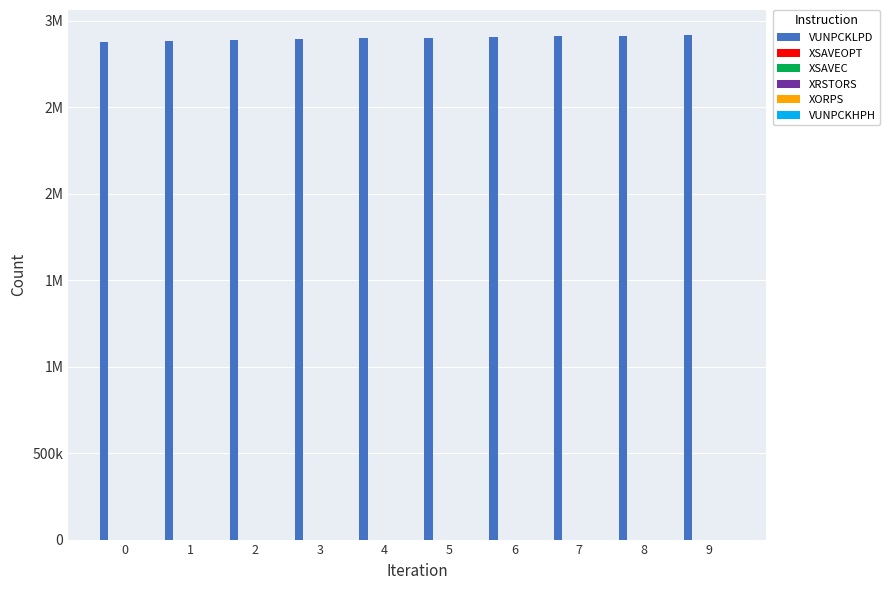

Reading left to right, extract all data points from this chart.

VUNPCKLPD: 0=2874607	1=2881634	2=2887980	3=2892548	4=2898056	5=2901988	6=2906324	7=2909252	8=2912605	9=2915777
XSAVEOPT: 0=0	1=0	2=0	3=0	4=0	5=0	6=0	7=0	8=0	9=0
XSAVEC: 0=0	1=0	2=0	3=0	4=0	5=0	6=0	7=0	8=0	9=0
XRSTORS: 0=0	1=0	2=0	3=0	4=0	5=0	6=0	7=0	8=0	9=0
XORPS: 0=0	1=0	2=0	3=0	4=0	5=0	6=0	7=0	8=0	9=0
VUNPCKHPH: 0=0	1=0	2=0	3=0	4=0	5=0	6=0	7=0	8=0	9=0